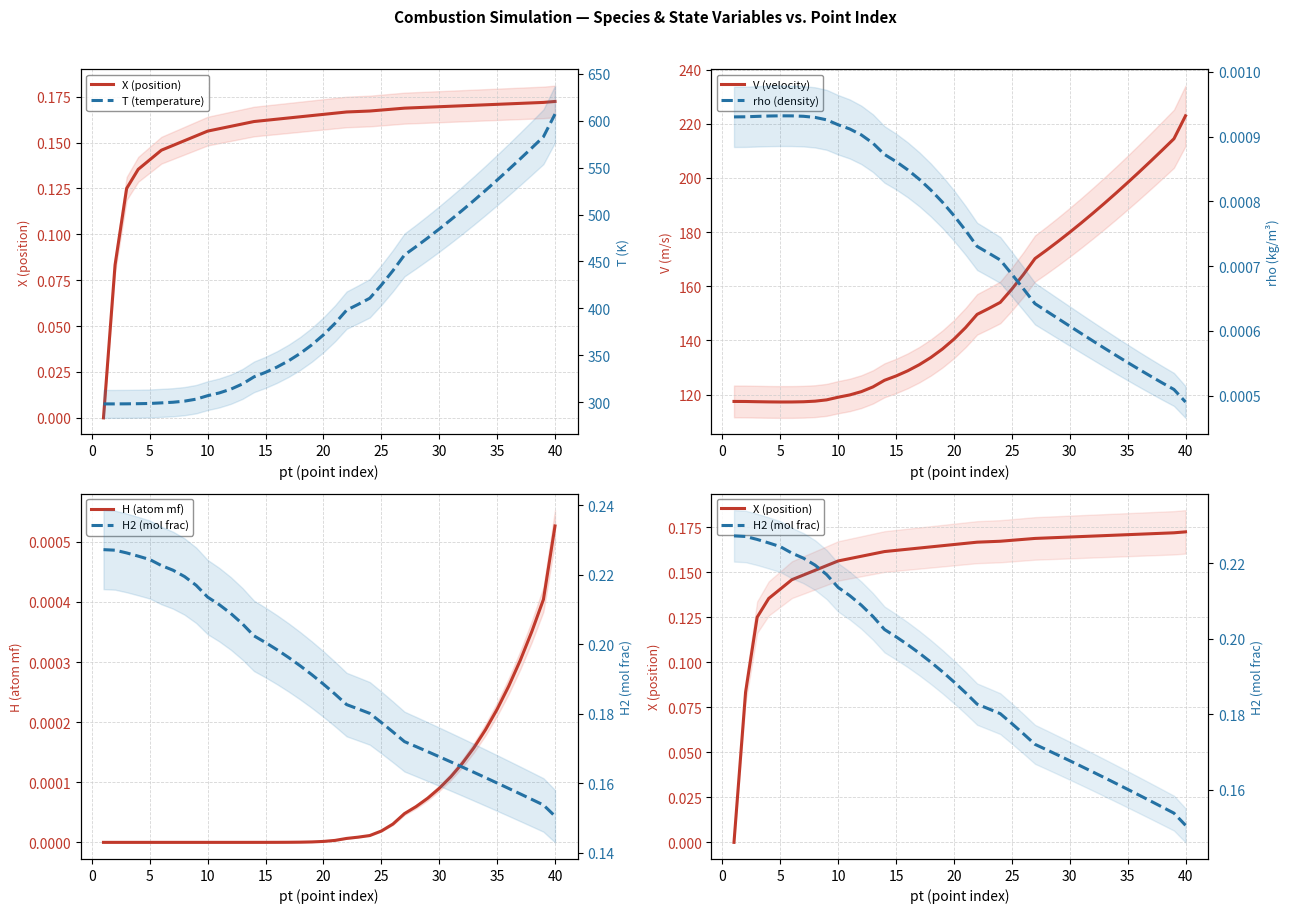

How many lines are shown in the chart?

6